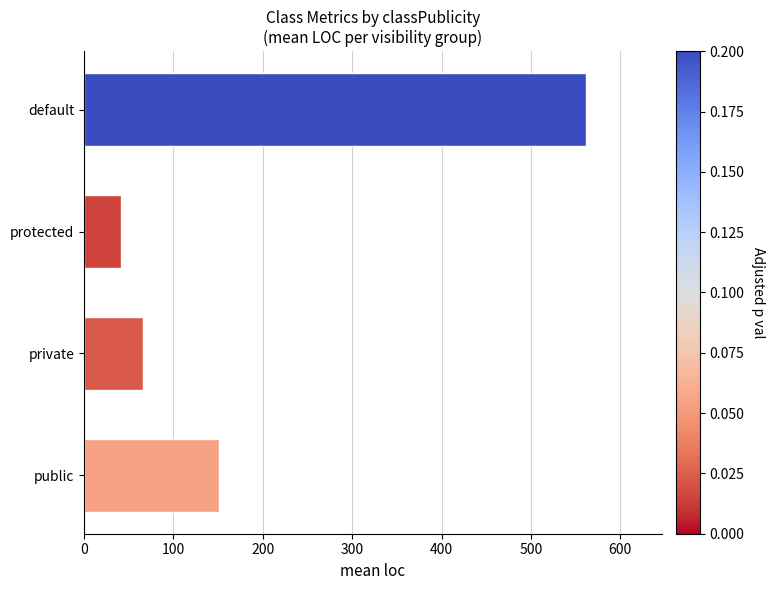

What is the sum of all values?

820.1